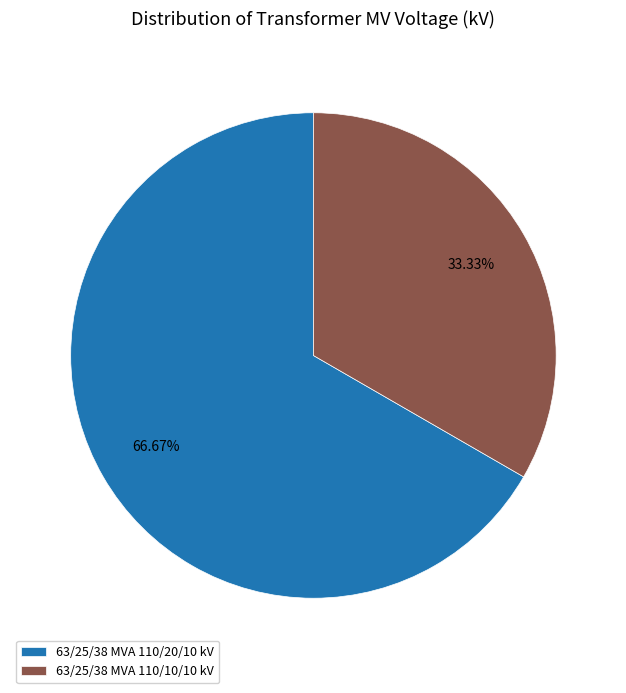

To the nearest percent, what portion does 63/25/38 MVA 110/20/10 kV represent?

67%